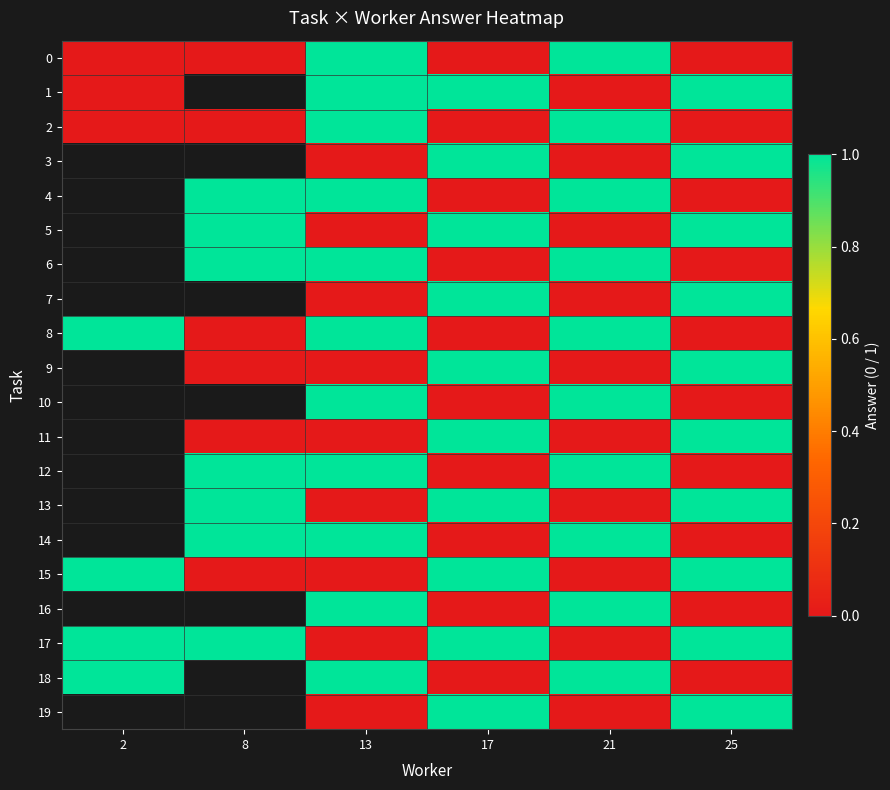

Read the row_13 value at 25.

1.0